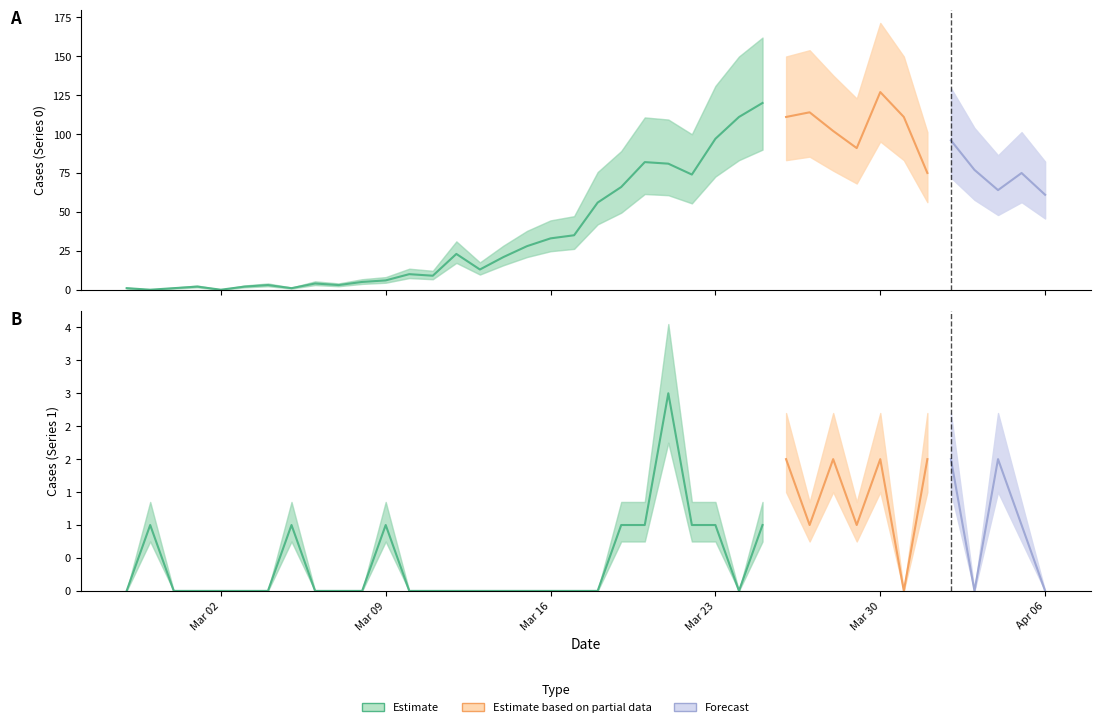

What is the sum of all 1 values?

26